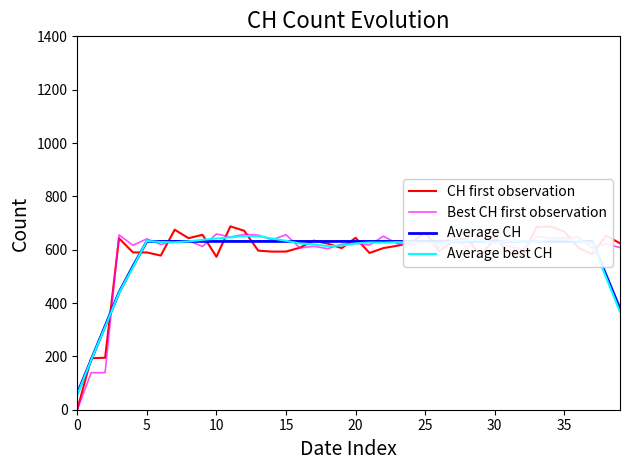

How many data points in Average best CH are less than 628?

20